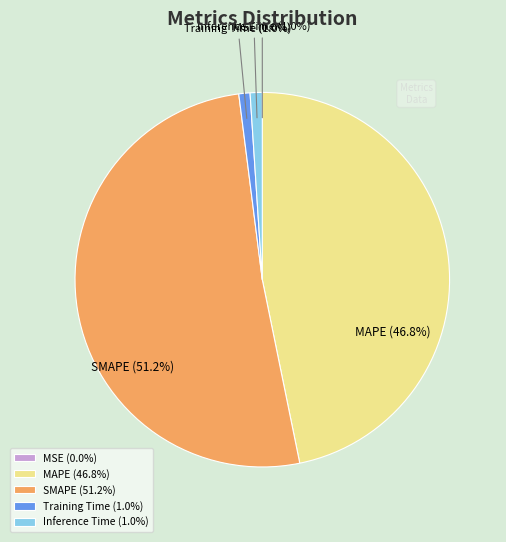

What is the total percentage of Inference Time and Training Time?

2.0%